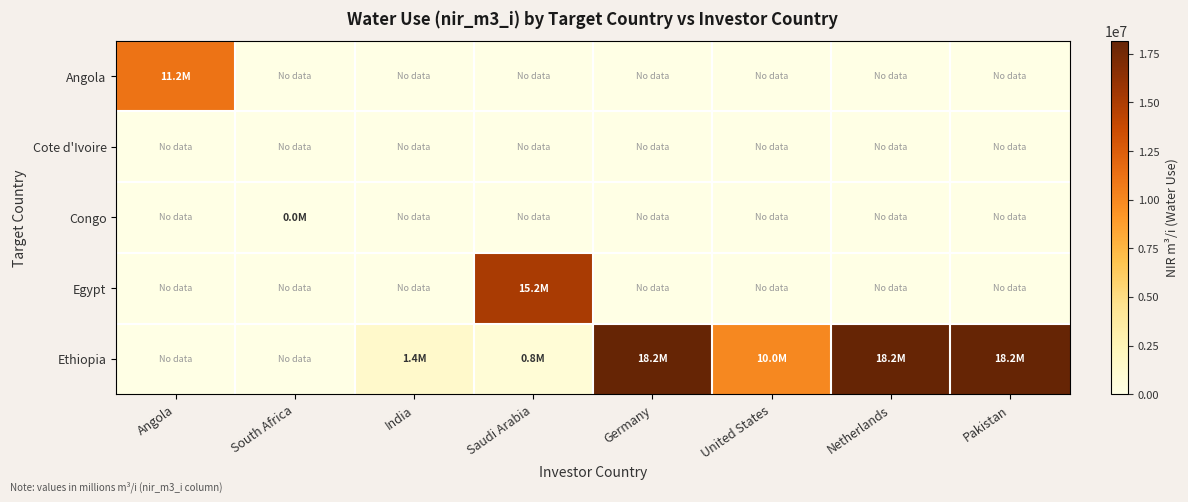

Reading left to right, what are all the values shown in this chart?

Angola: Angola=11188813.9	South Africa=0.0	India=0.0	Saudi Arabia=0.0	Germany=0.0	United States=0.0	Netherlands=0.0	Pakistan=0.0
Cote d'Ivoire: Angola=0.0	South Africa=0.0	India=0.0	Saudi Arabia=0.0	Germany=0.0	United States=0.0	Netherlands=0.0	Pakistan=0.0
Congo: Angola=0.0	South Africa=43116.8	India=0.0	Saudi Arabia=0.0	Germany=0.0	United States=0.0	Netherlands=0.0	Pakistan=0.0
Egypt: Angola=0.0	South Africa=0.0	India=0.0	Saudi Arabia=15159613.4	Germany=0.0	United States=0.0	Netherlands=0.0	Pakistan=0.0
Ethiopia: Angola=0.0	South Africa=0.0	India=1445338.3	Saudi Arabia=803123.1	Germany=18176173.2	United States=10004293.3	Netherlands=18176173.2	Pakistan=18176173.2